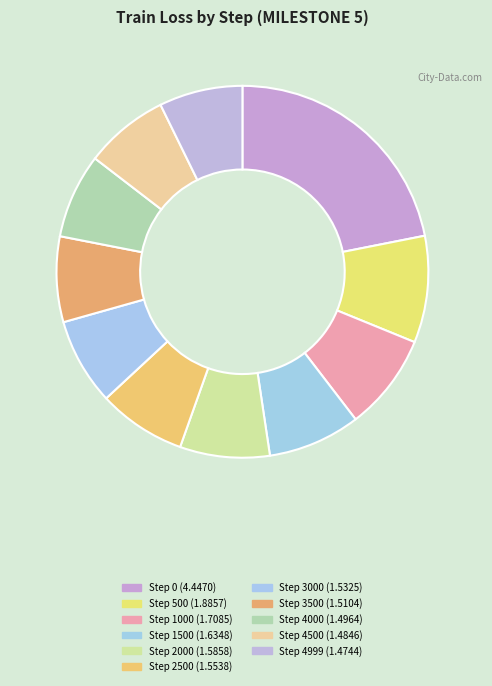

How many slices are in this pie chart?

11